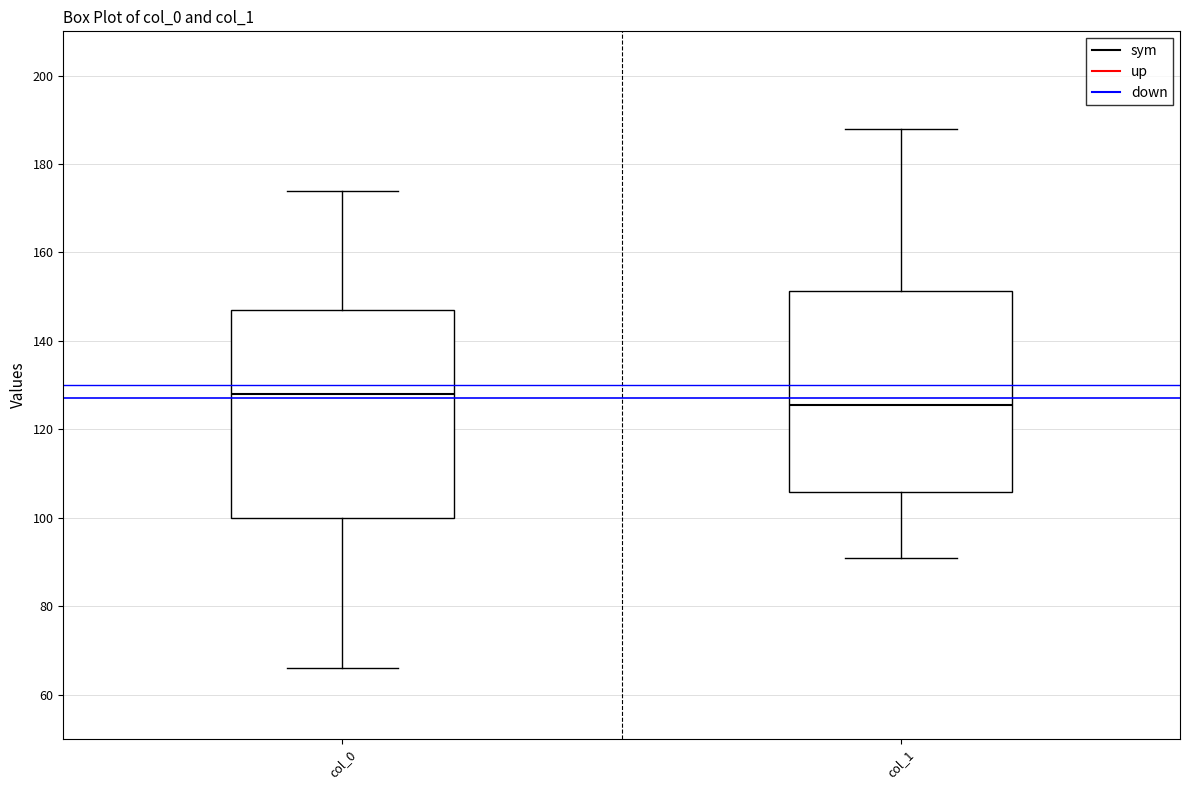

Reading left to right, transcribe this box plot: for each box, give where its median line is, the range the box spans, and where its two whiskers end, as read against the y-axis. The values are not printed on the chart, so give them approximately, as read against the axis.

col_0: median 128, box 100 to 148, whiskers 66 to 174
col_1: median 126, box 106 to 152, whiskers 92 to 188